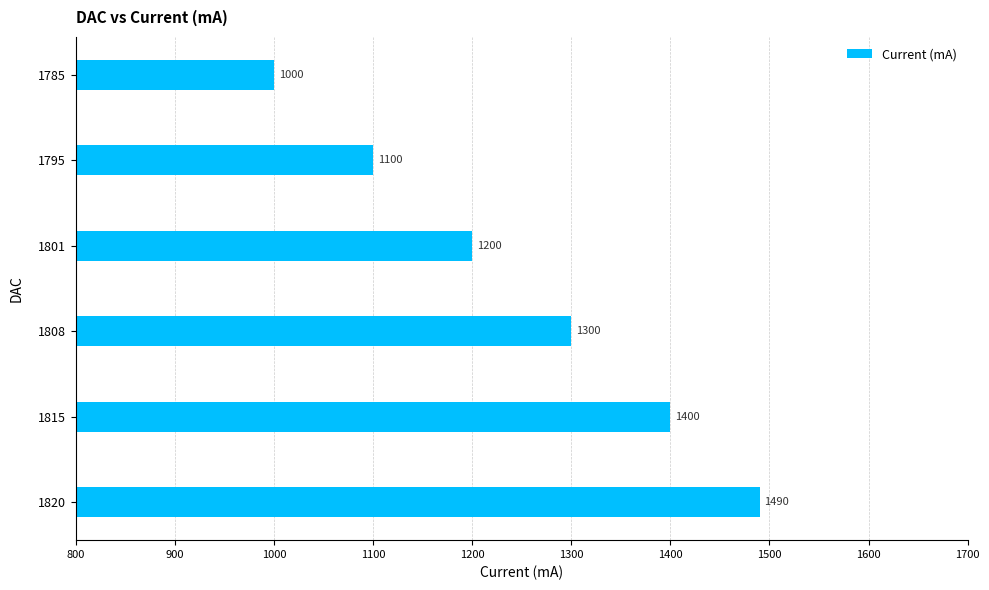

Which label corresponds to the smallest value in the chart?

1785